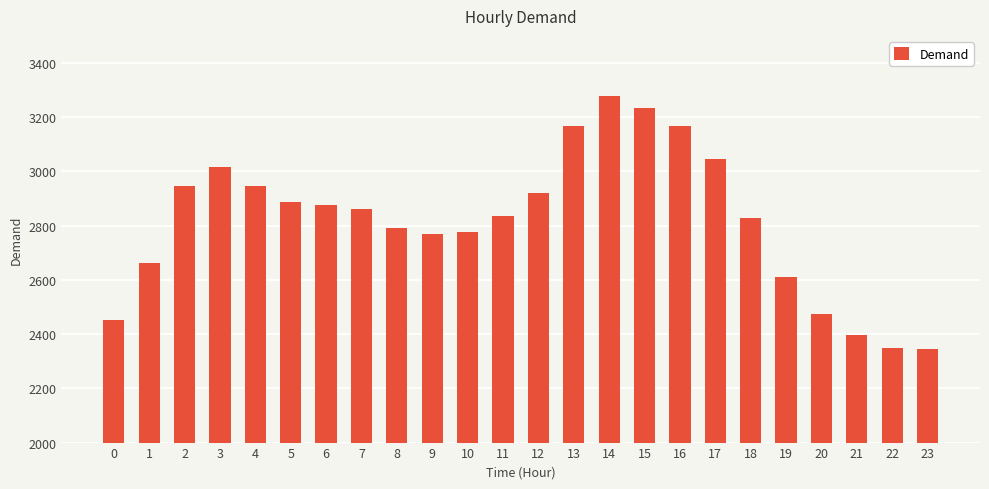

Which category has the highest value across all series?

14